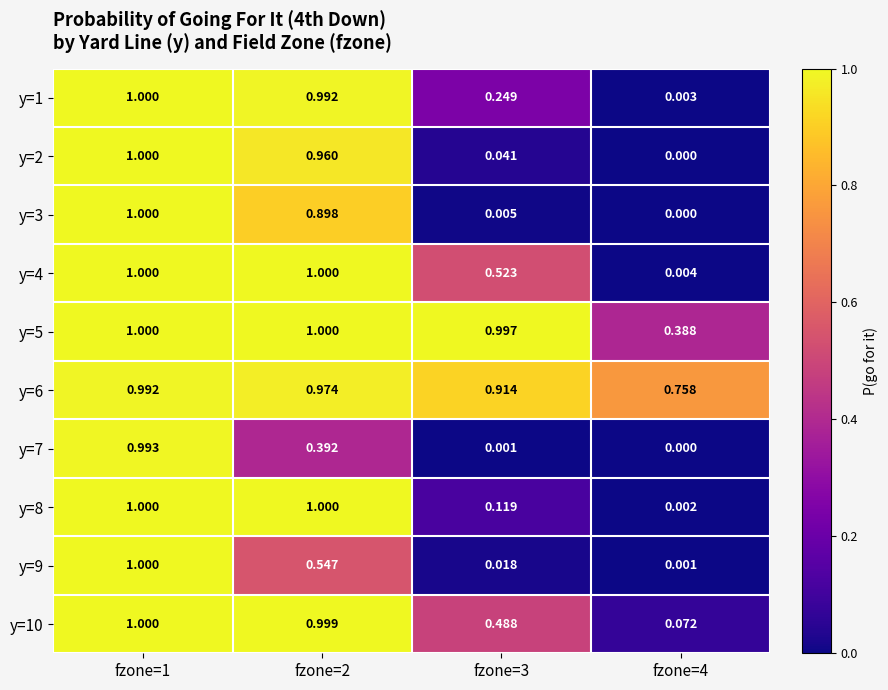

Is the value of y=9 at fzone=4 greater than the value of y=8 at fzone=2?

No